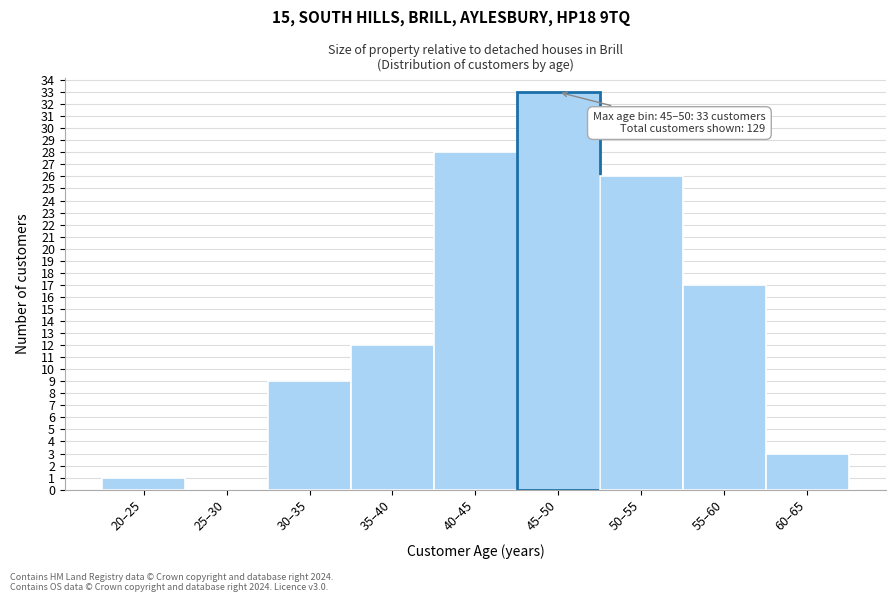

Reading left to right, what are all the values shown in this chart?

20–25=1	25–30=0	30–35=9	35–40=12	40–45=28	45–50=33	50–55=26	55–60=17	60–65=3